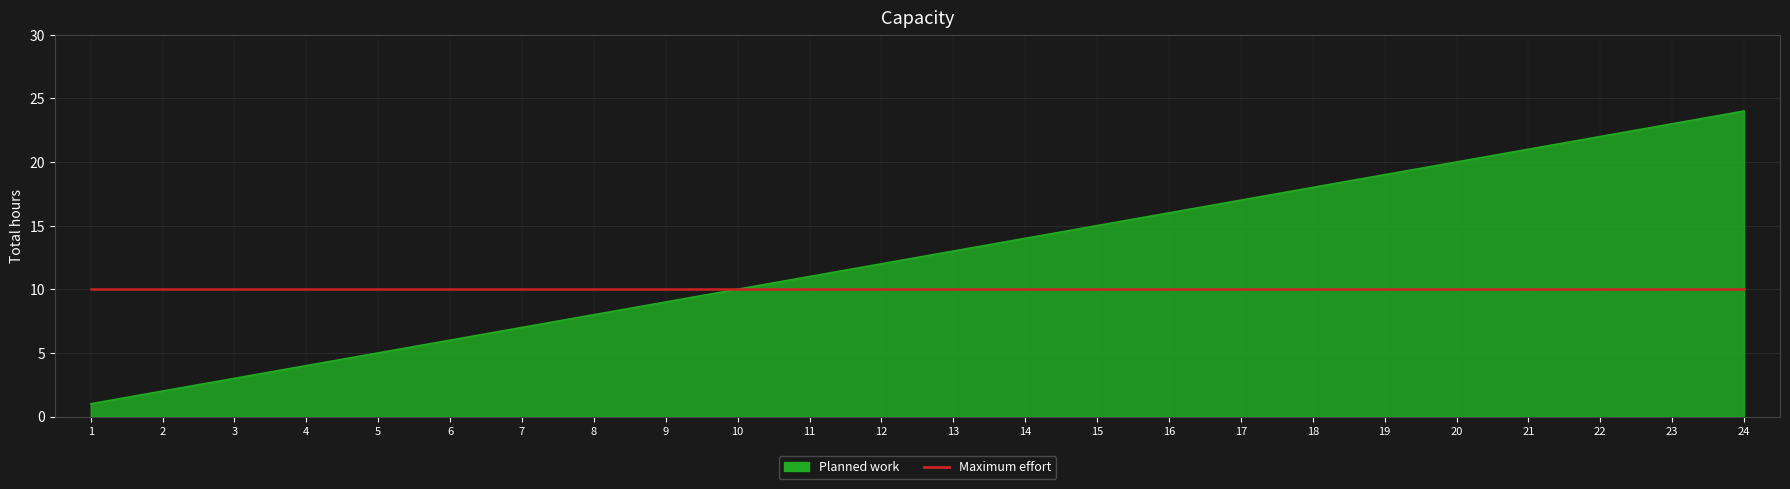

What is the smallest value displayed?

1